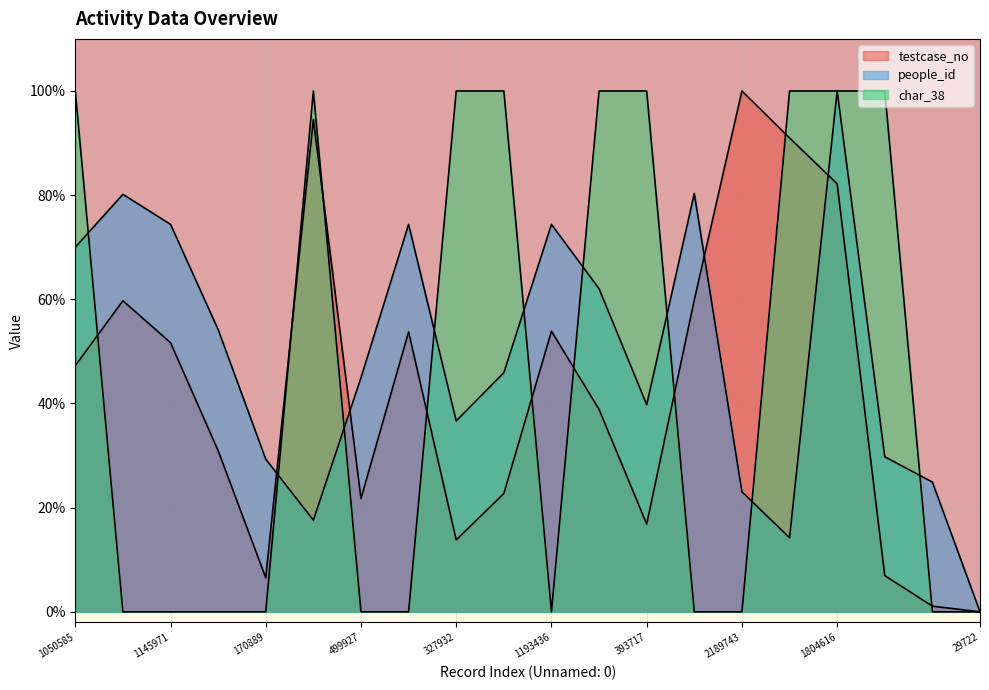

The people_id series shows 30.9 at 499927. True or false?

False